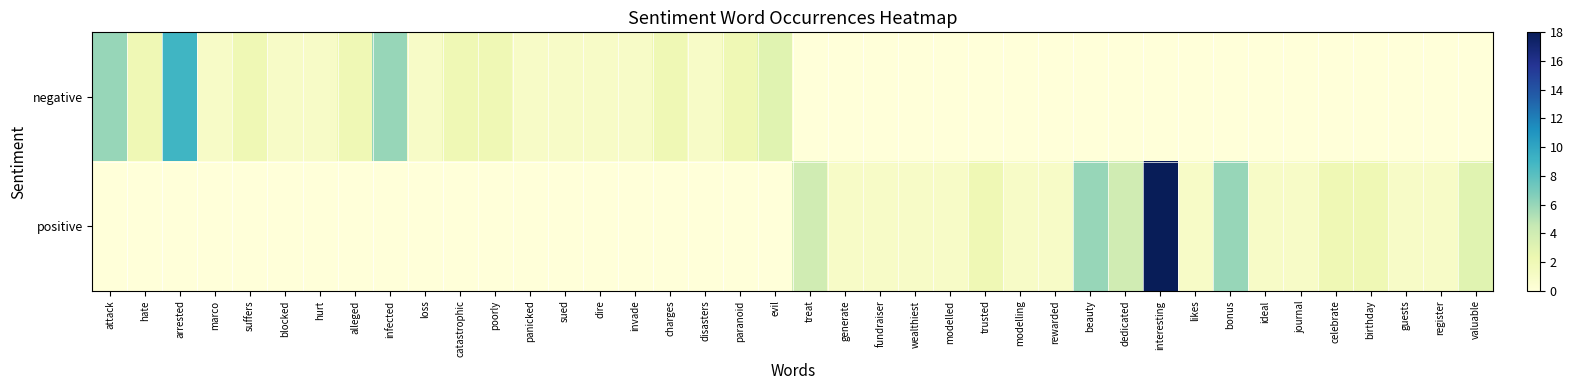

List the series in order of their peak value, lowest first.

negative, positive